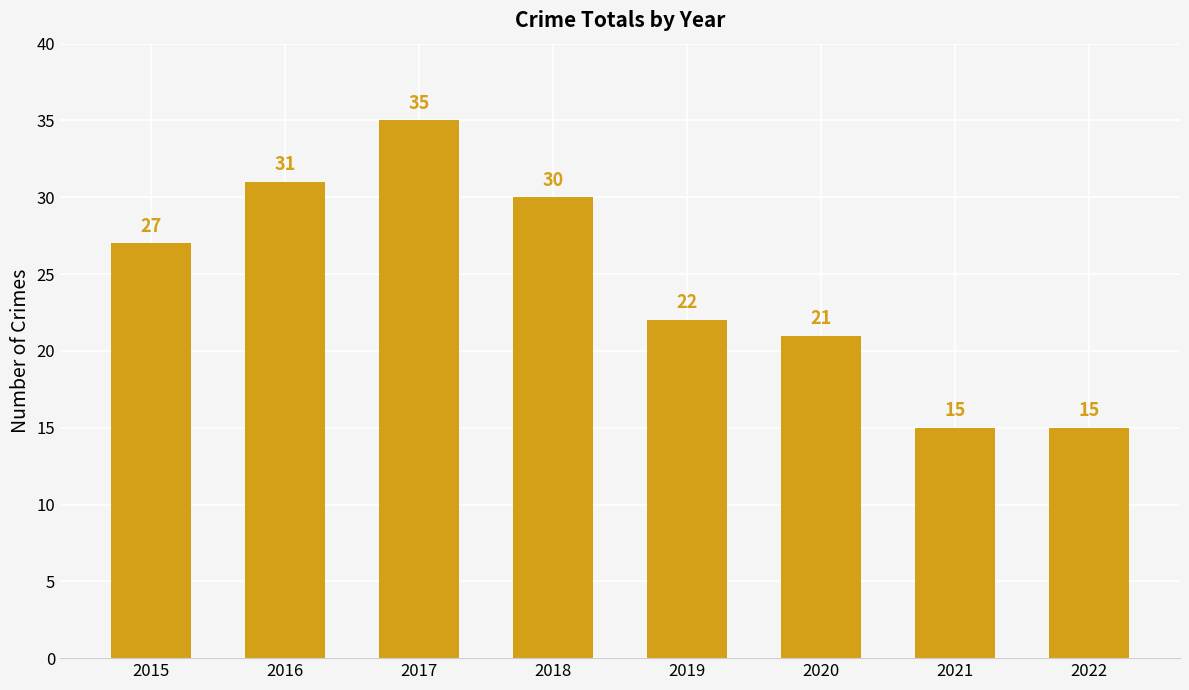

What is the maximum value shown in the chart?

35